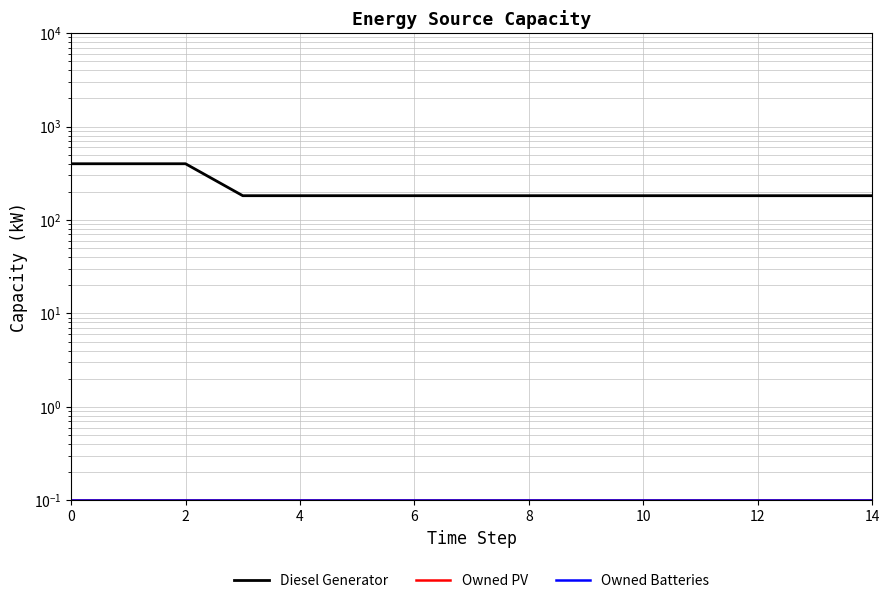

The value of Owned PV at 6 is 0.1. True or false?

False